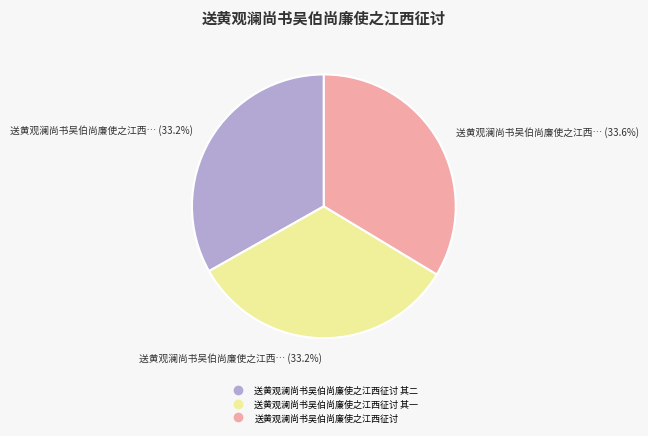

Does any single category account for the majority?

No